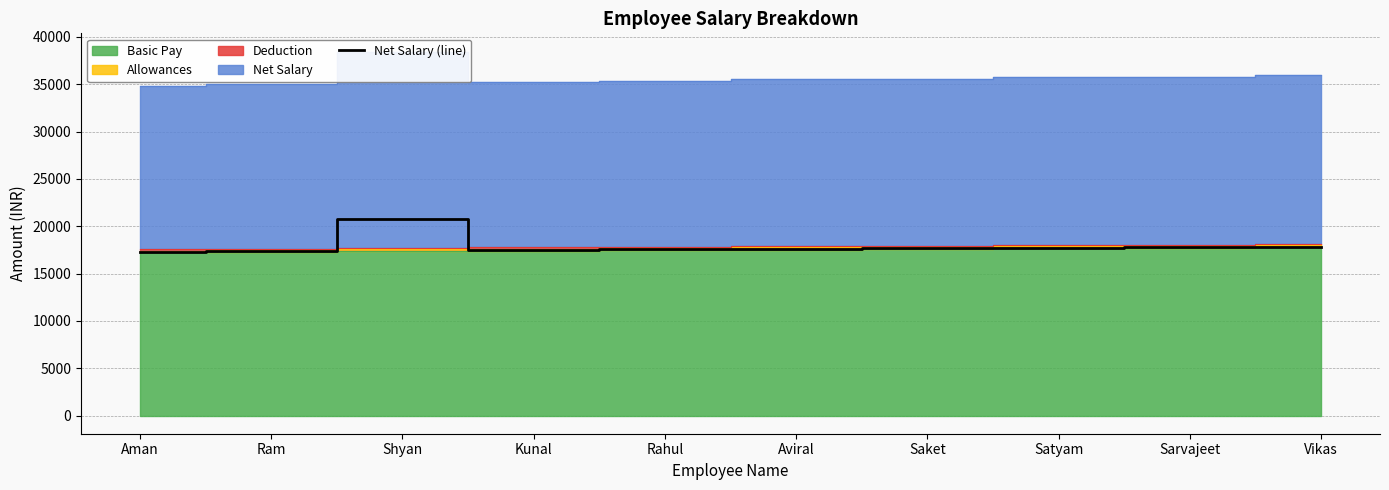

What is the maximum value shown in the chart?

20772.3